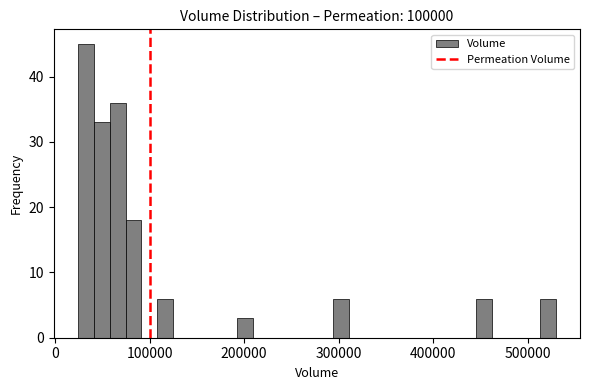

Read against the x-axis, roughly where is the centre of the tallest bar?

30000